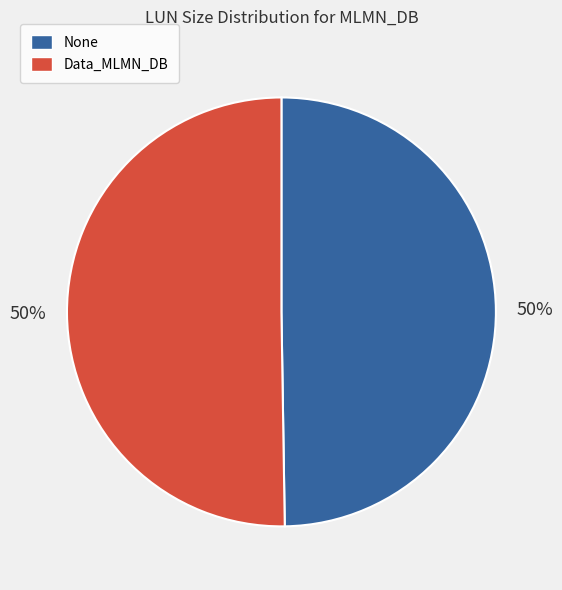

The Data_MLMN_DB slice represents 50% of the pie. True or false?

True